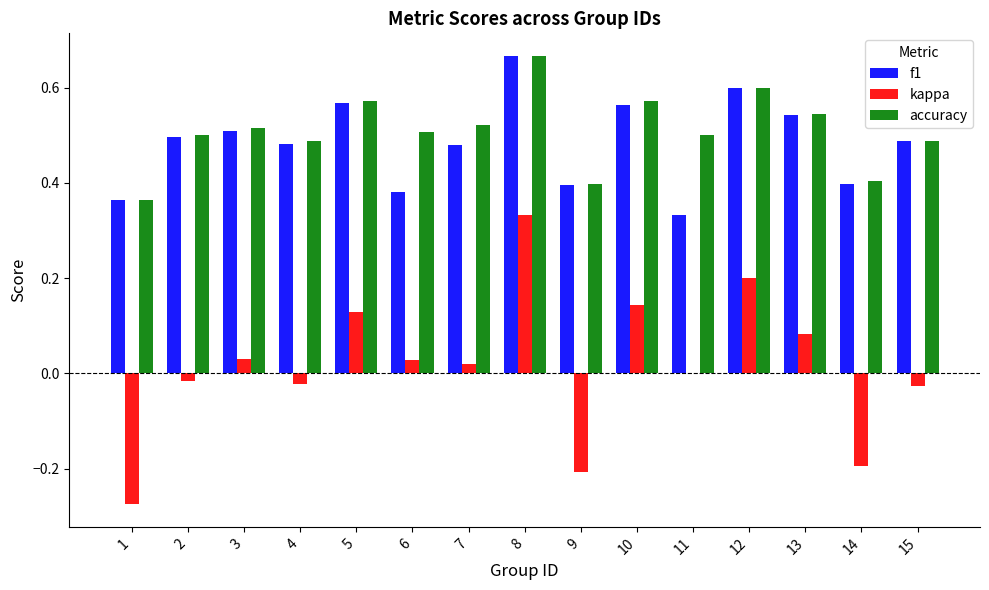

Which series changed the most between 1 and 9?

kappa